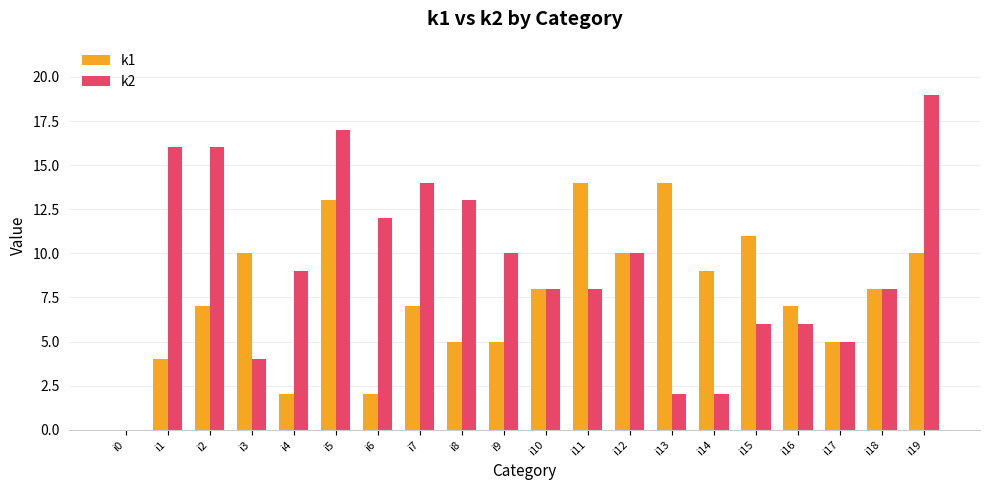

Read the k2 value at i15.

6